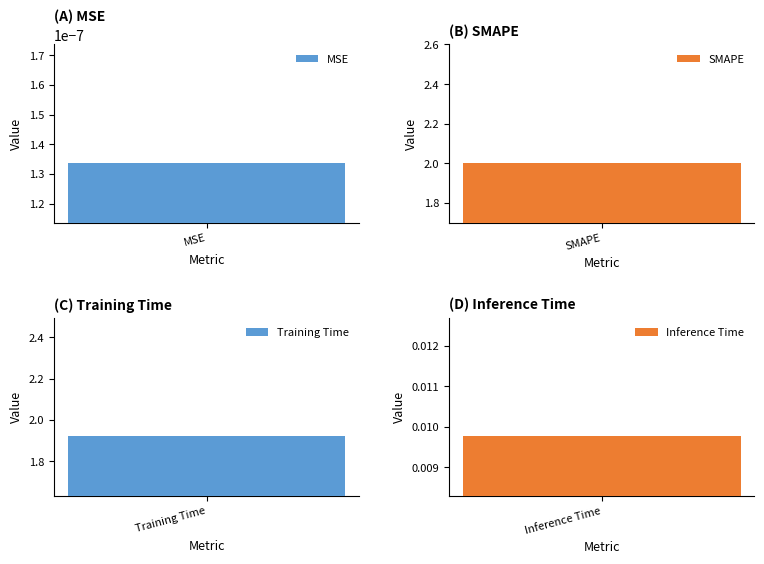

At which category does the chart reach its minimum across all series?

MSE